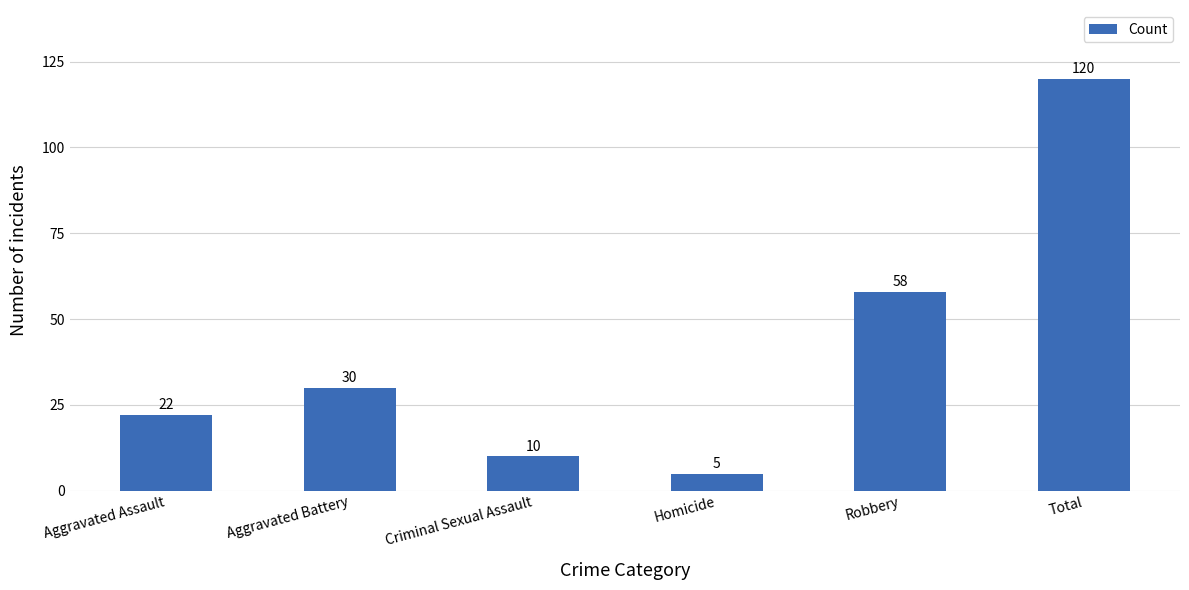

How many data points does each series have?

6